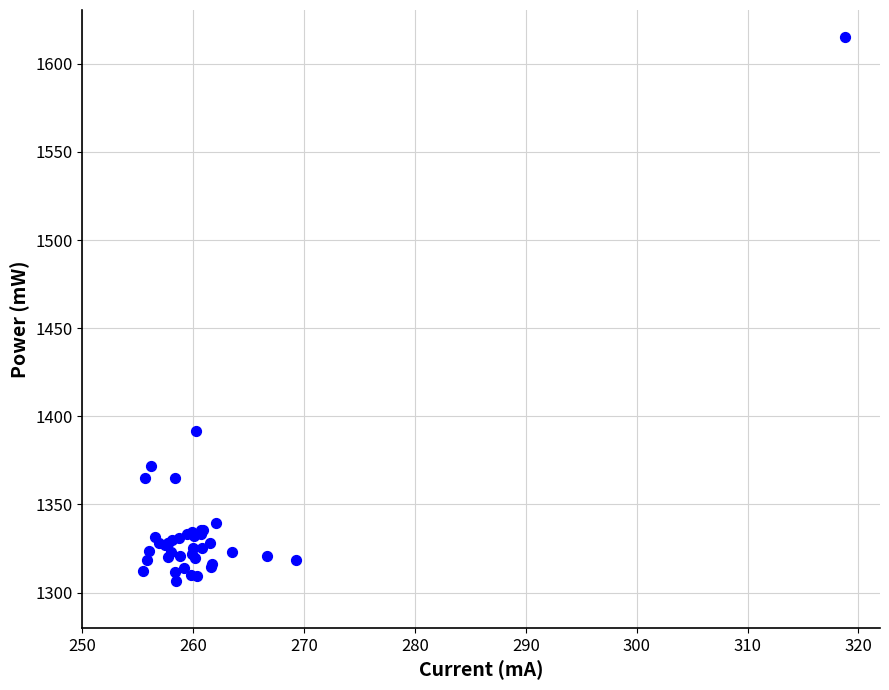

What Y value in the scatter plot is closest to 1460?

1391.7